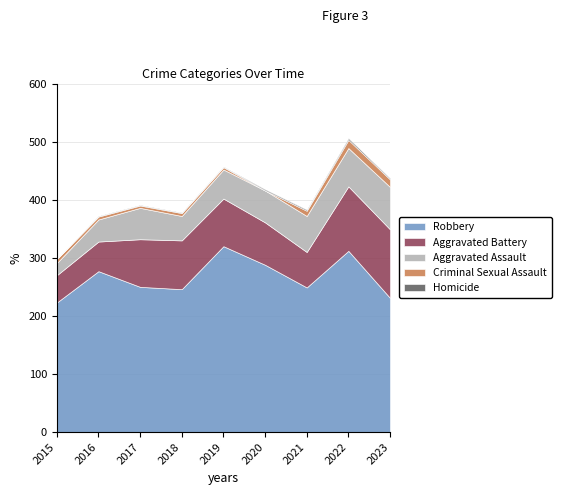

Which series changed the most between 2015 and 2016?

Robbery